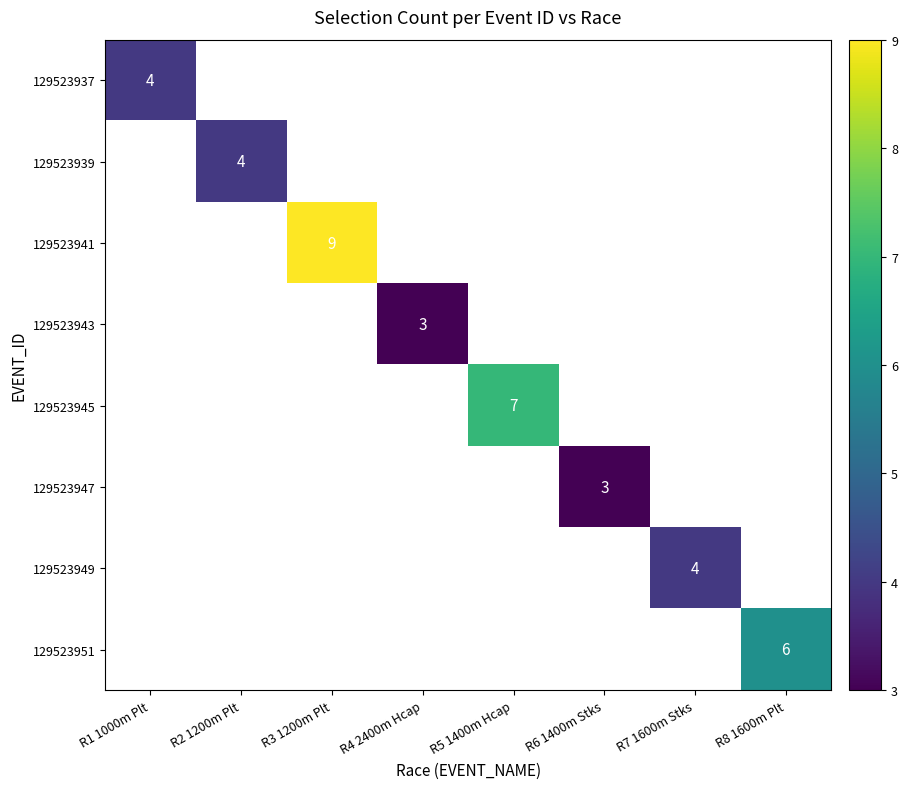

True or false: 129523939 has a value of 2 at R2 1200m Plt.

False